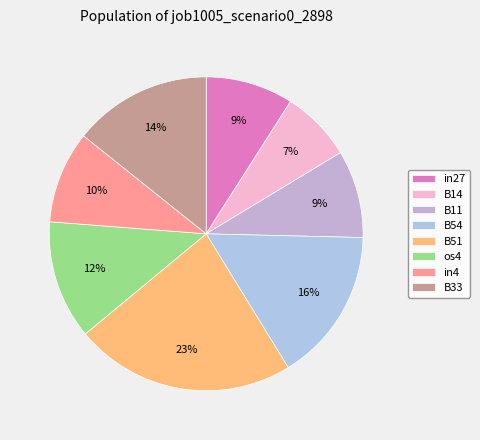

The in4 slice represents 1% of the pie. True or false?

False